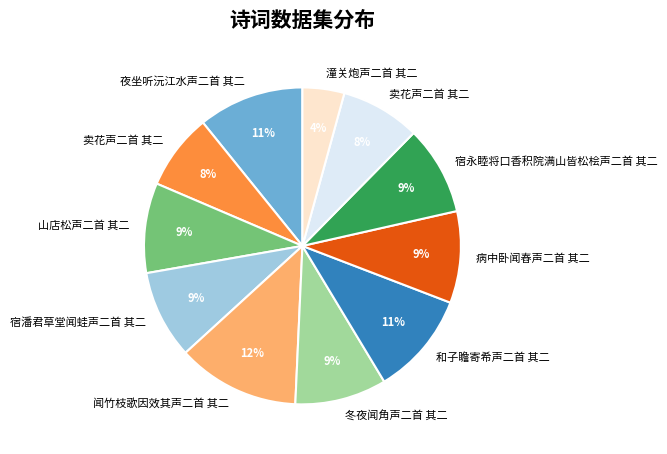

To the nearest percent, what is the difference between the largest and smallest slice percentages?

8%